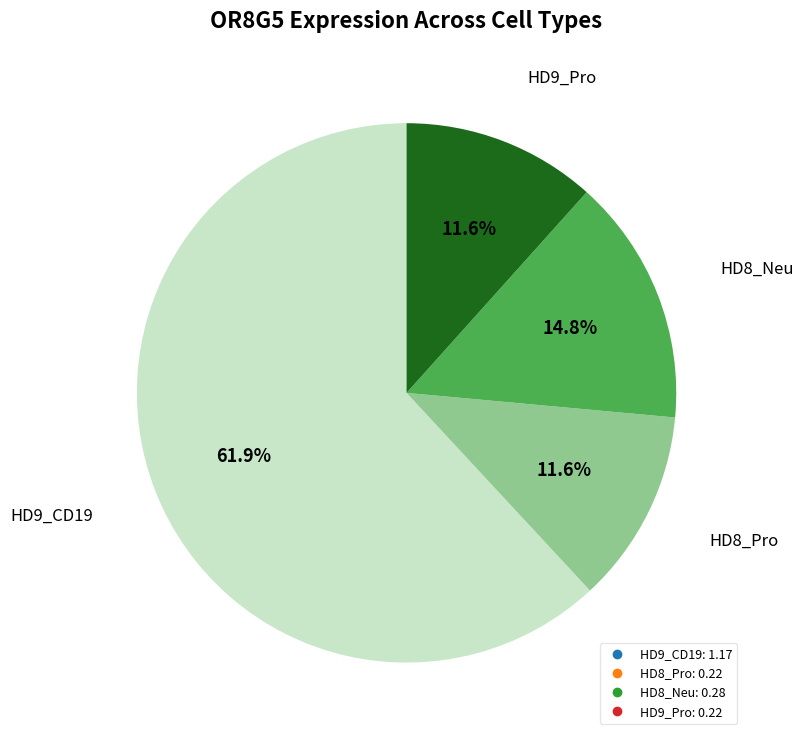

The HD8_Pro slice represents 5% of the pie. True or false?

False